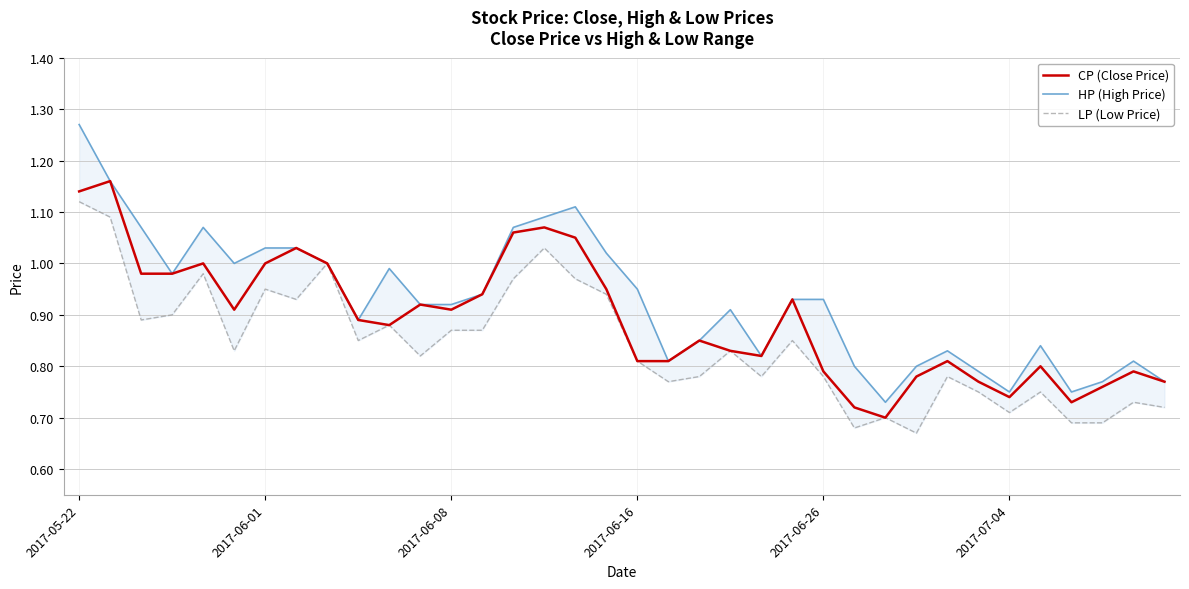

Rank the series by their average value, from highest to lowest.

HP (High Price), CP (Close Price), LP (Low Price)